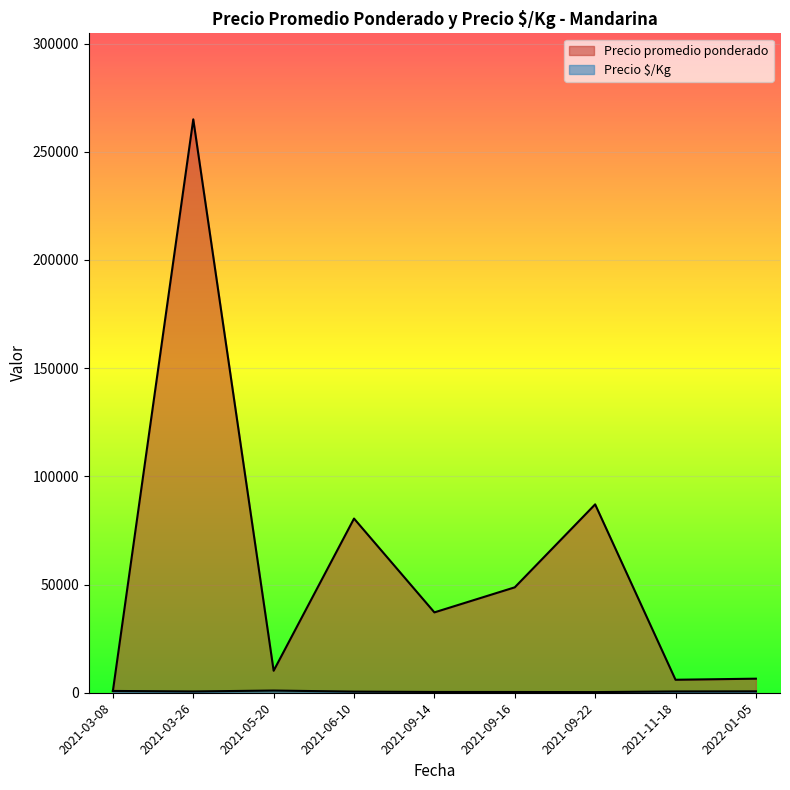

The Precio $/Kg series shows 471 at 2021-09-14. True or false?

False